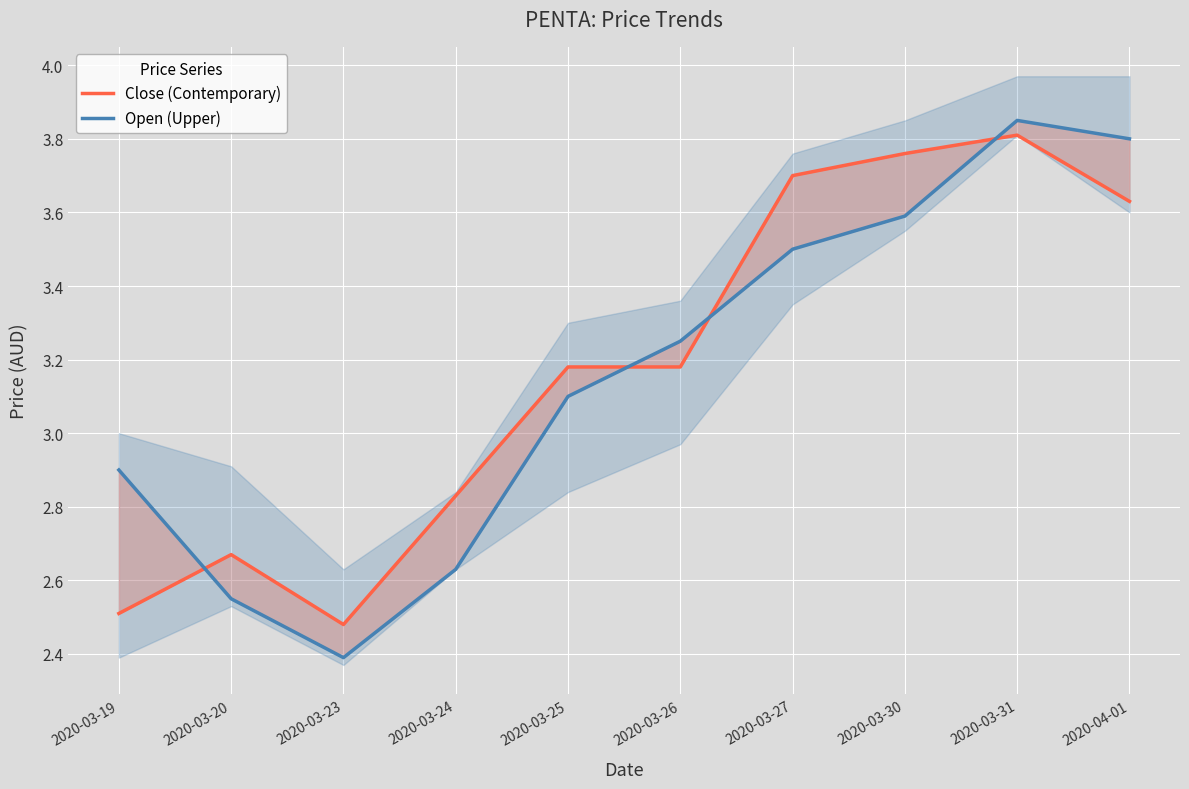

The Close series shows 3.2 at 2020-03-26. True or false?

True